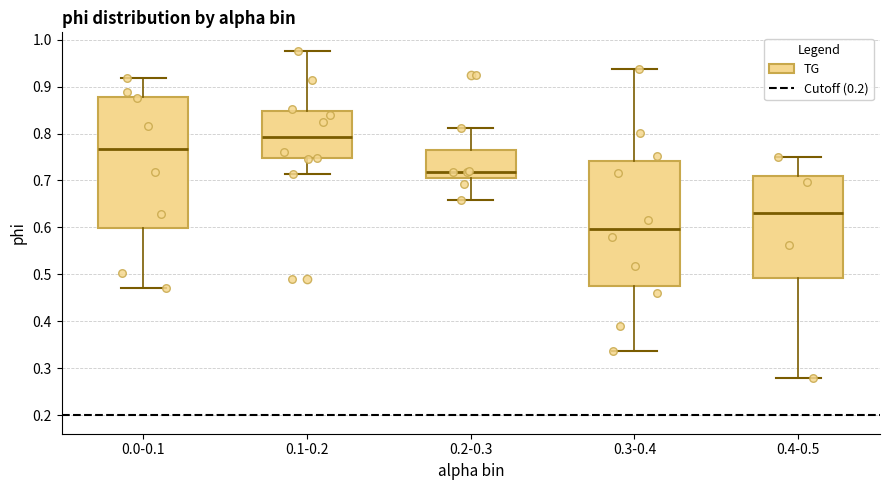

Reading left to right, read every box against the y-axis: the position of its median line, the range the box covers, and the ends of its whiskers. The values are not printed on the chart, so give them approximately, as read against the axis.

0.0-0.1: median 0.77, box 0.60 to 0.88, whiskers 0.47 to 0.92
0.1-0.2: median 0.79, box 0.75 to 0.85, whiskers 0.71 to 0.98
0.2-0.3: median 0.72, box 0.71 to 0.77, whiskers 0.66 to 0.81
0.3-0.4: median 0.60, box 0.47 to 0.74, whiskers 0.34 to 0.94
0.4-0.5: median 0.63, box 0.49 to 0.71, whiskers 0.28 to 0.75